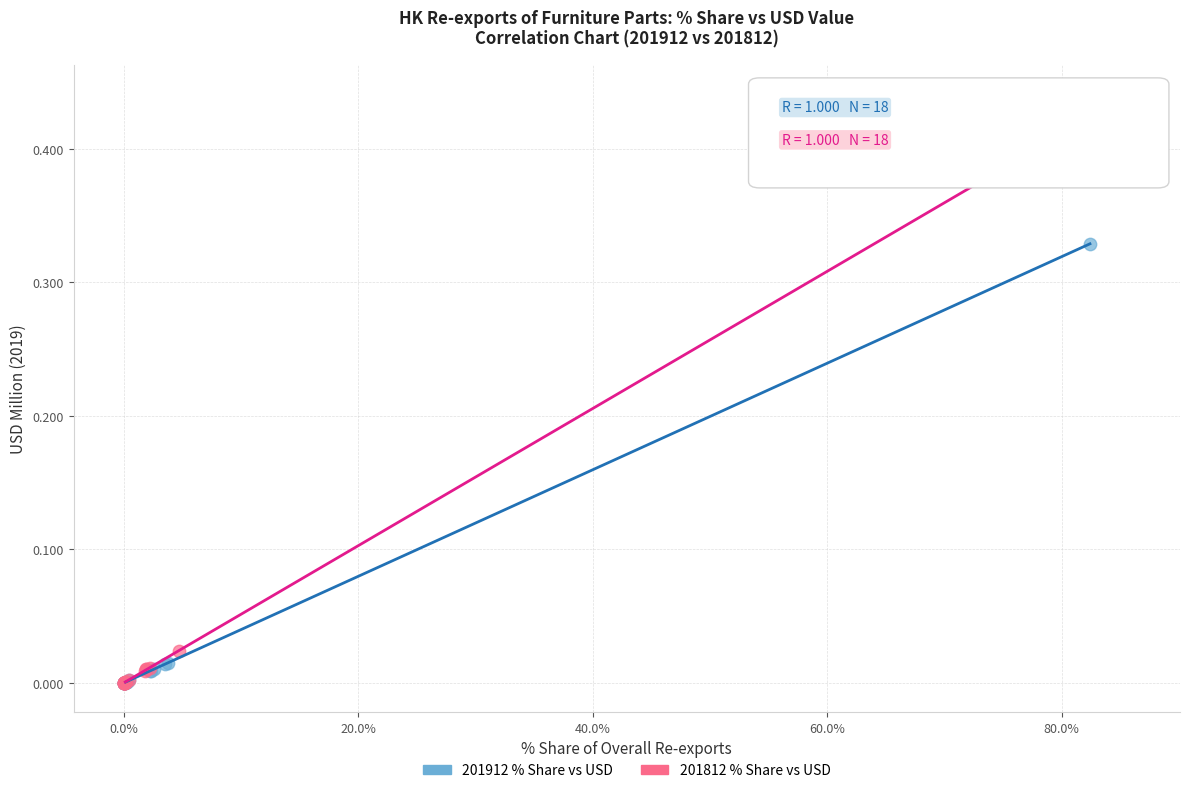

Which series contains the highest Y value?

201812 % Share vs USD